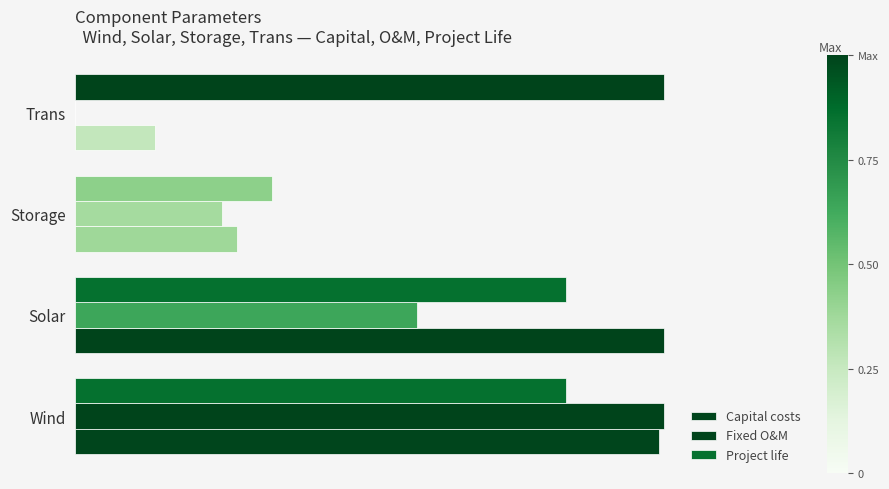

What are all the series names shown in the legend?

Capital costs, Fixed O&M, Project life